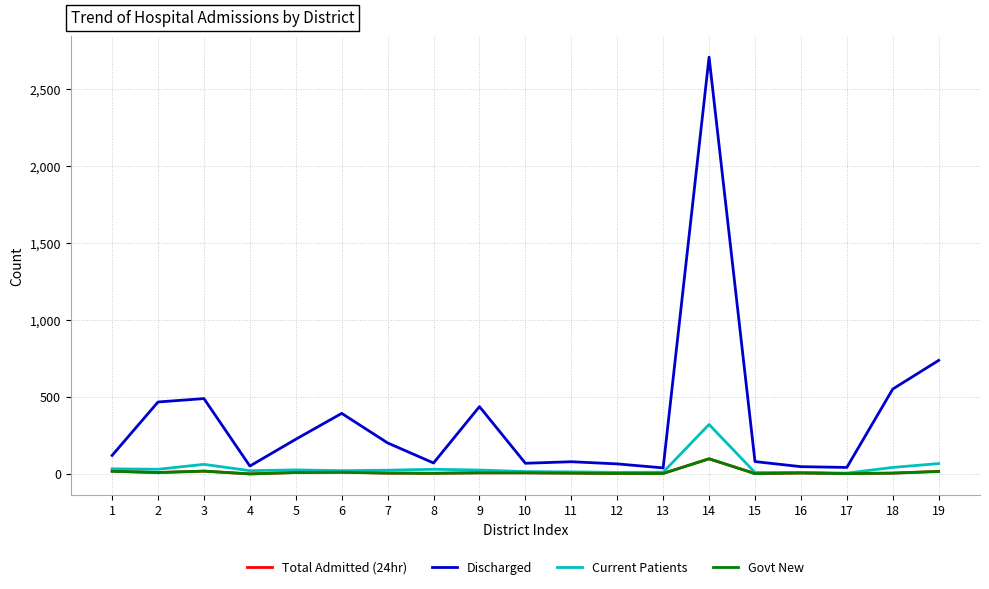

Does the chart display data point markers on the line(s)?

No